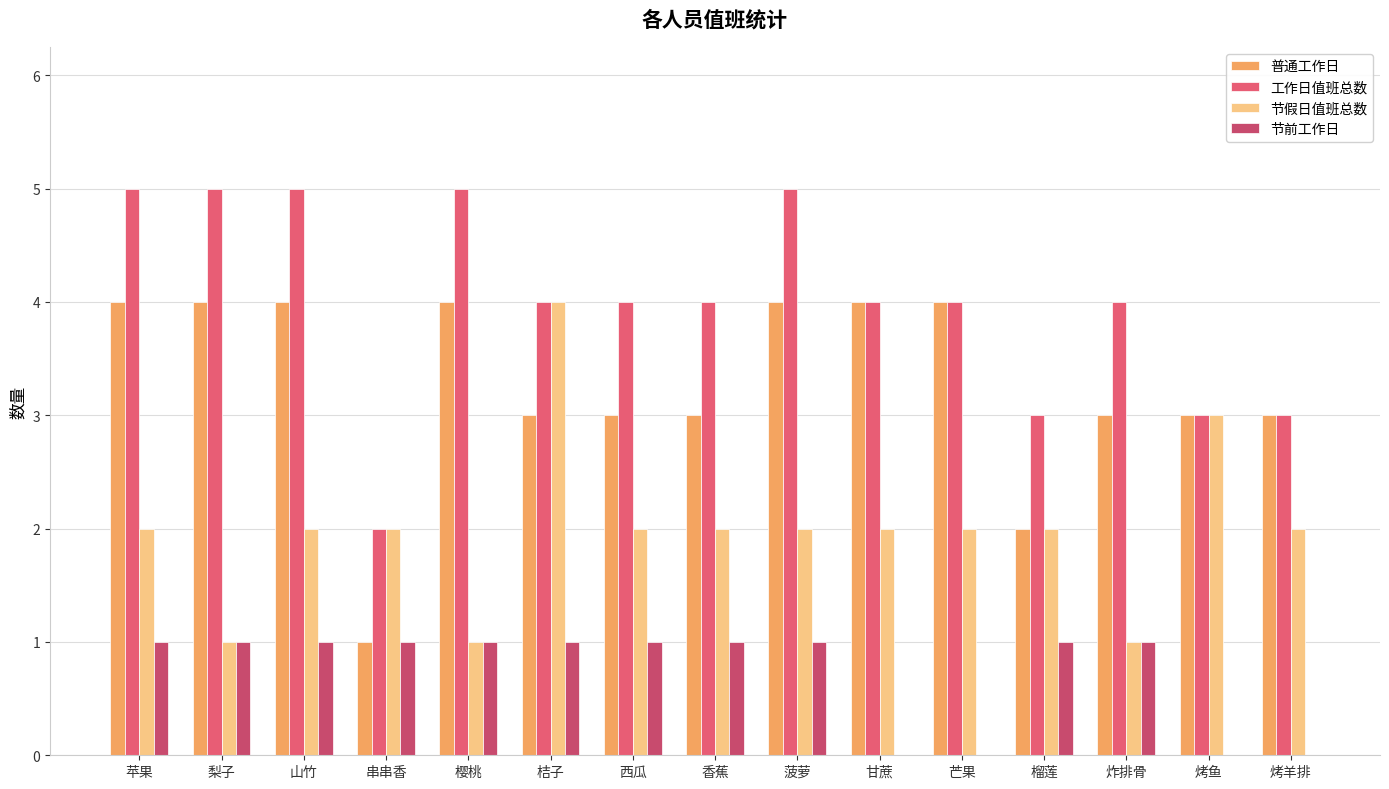

Where is 工作日值班总数 nearest to the value 3?

榴莲